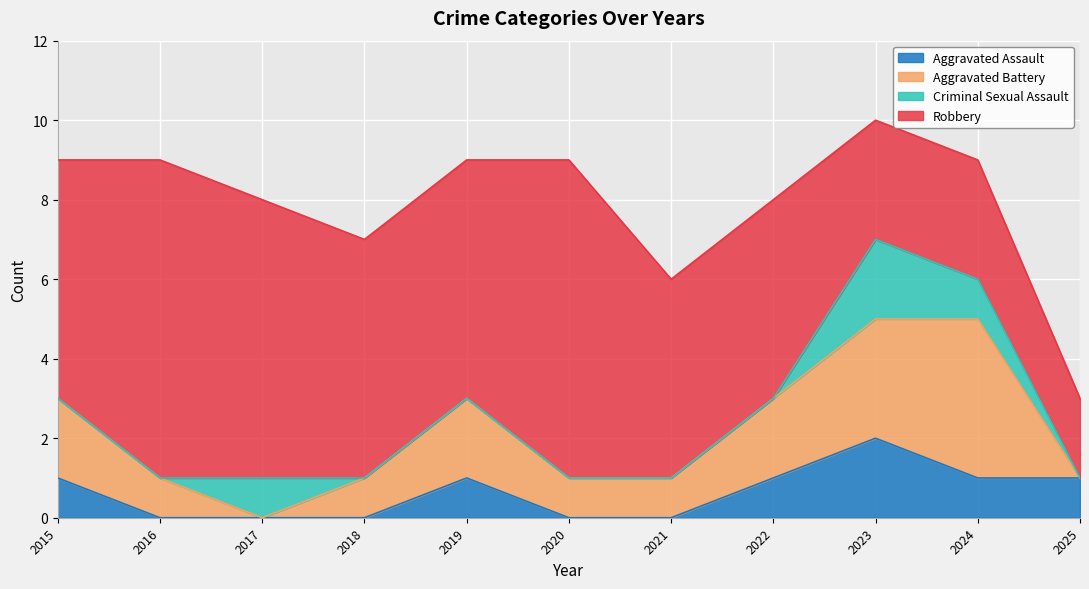

True or false: Total and Robbery cross at least once.

False